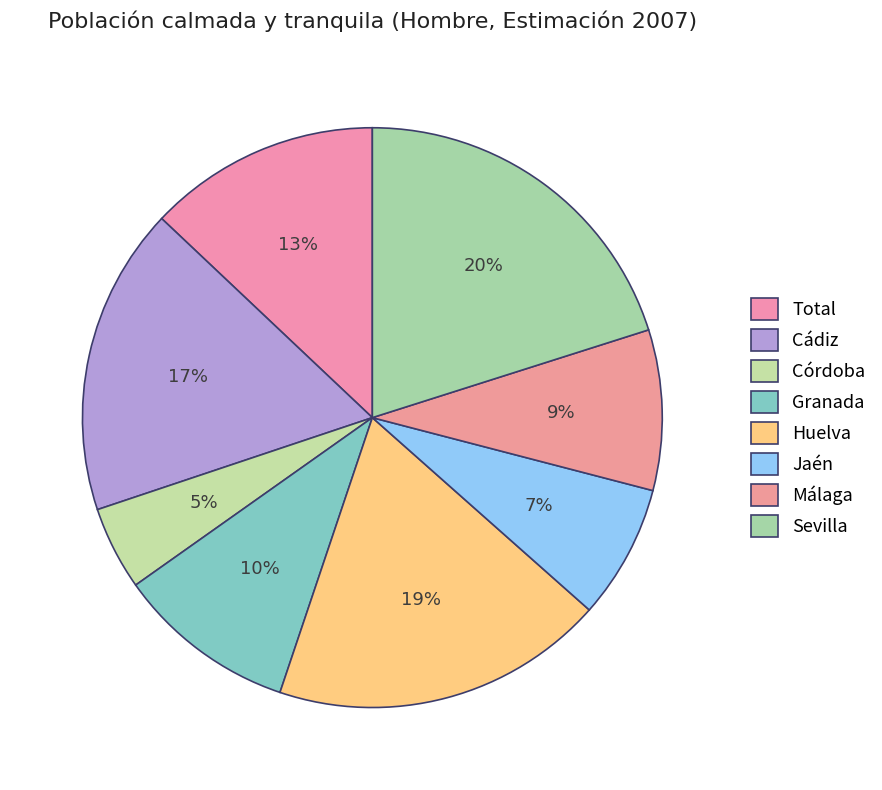

What percentage is NOT represented by Sevilla?

79.9%